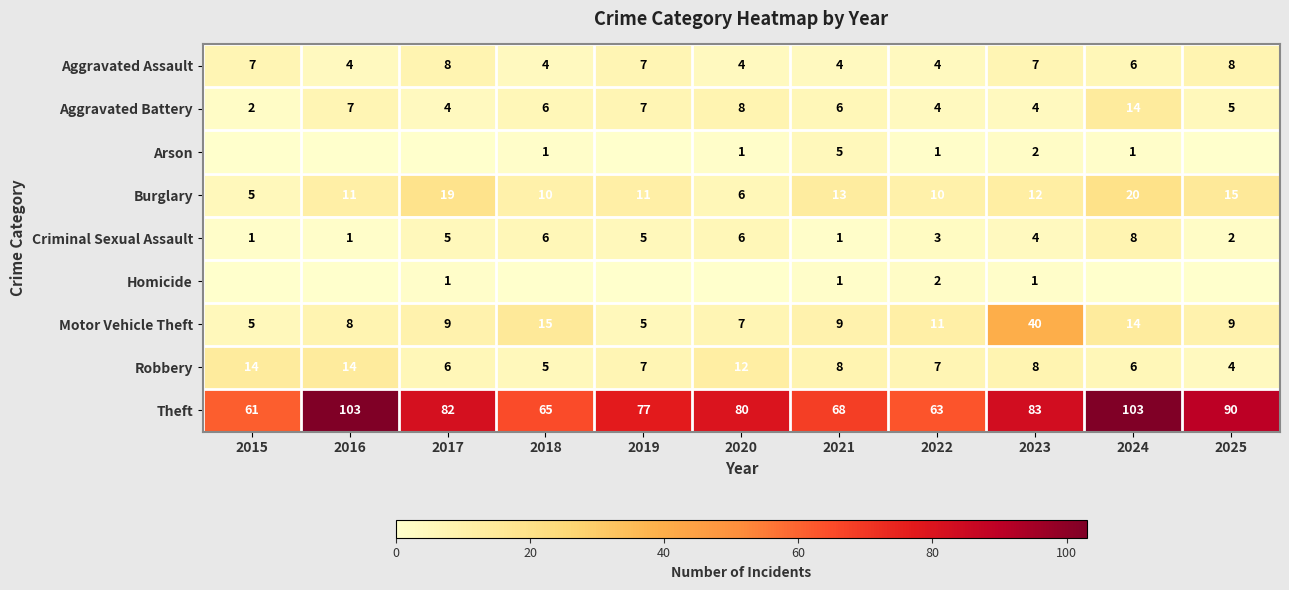

Between 2016 and 2025, which is larger?

2025